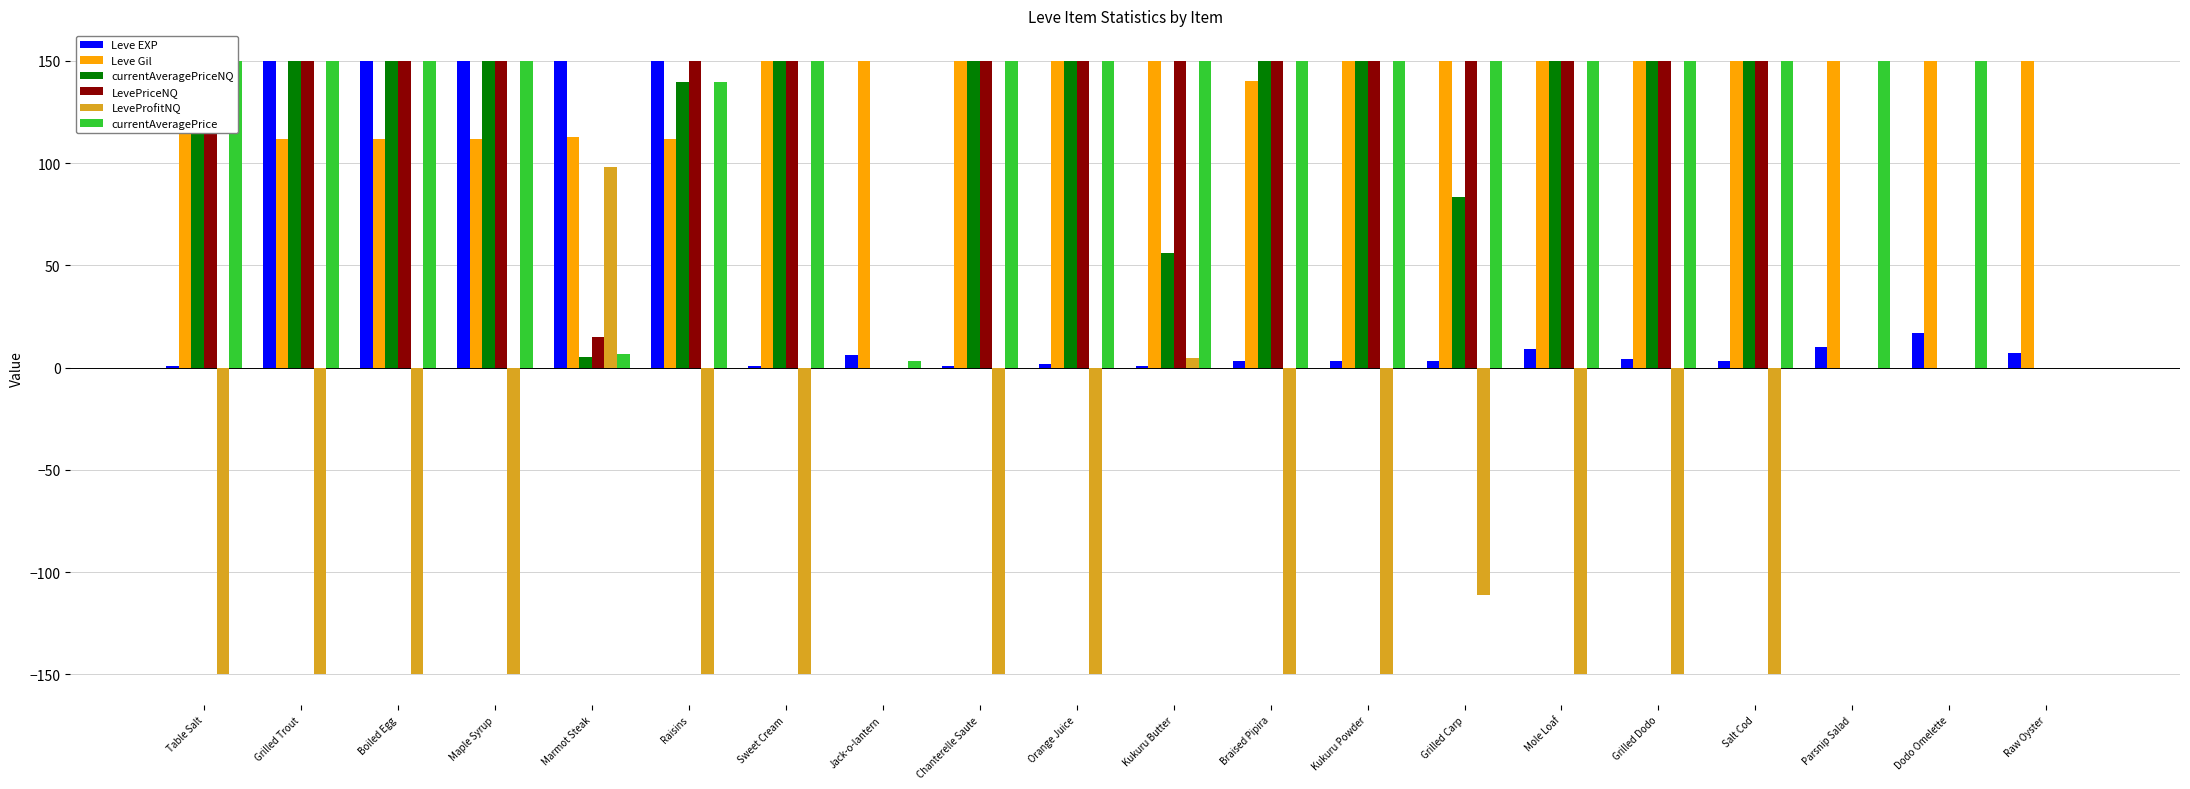

Is the value of LevePriceNQ at Marmot Steak greater than the value of Leve Gil at Jack-o-lantern?

No